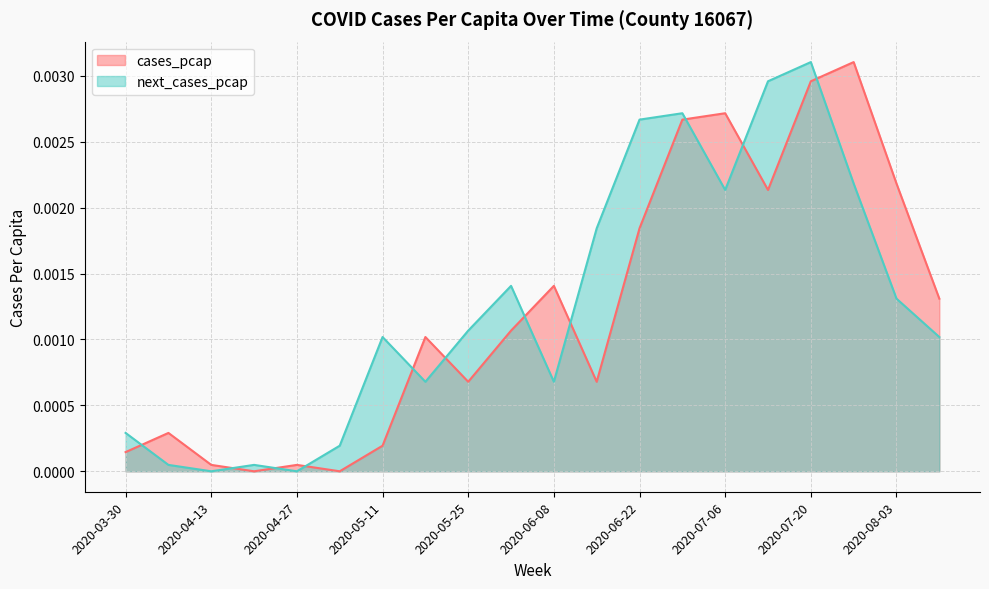

Which category has the highest value across all series?

2020-07-27